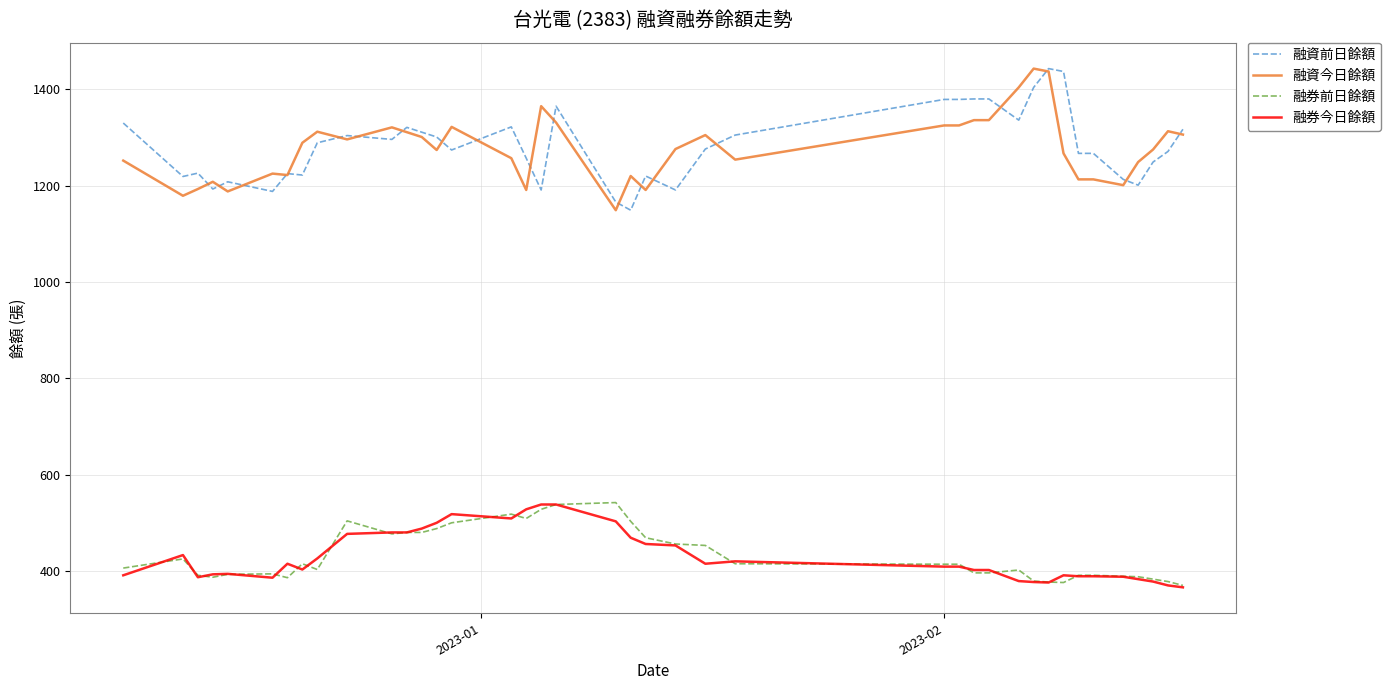

What is the maximum value for 融券今日餘額?

538